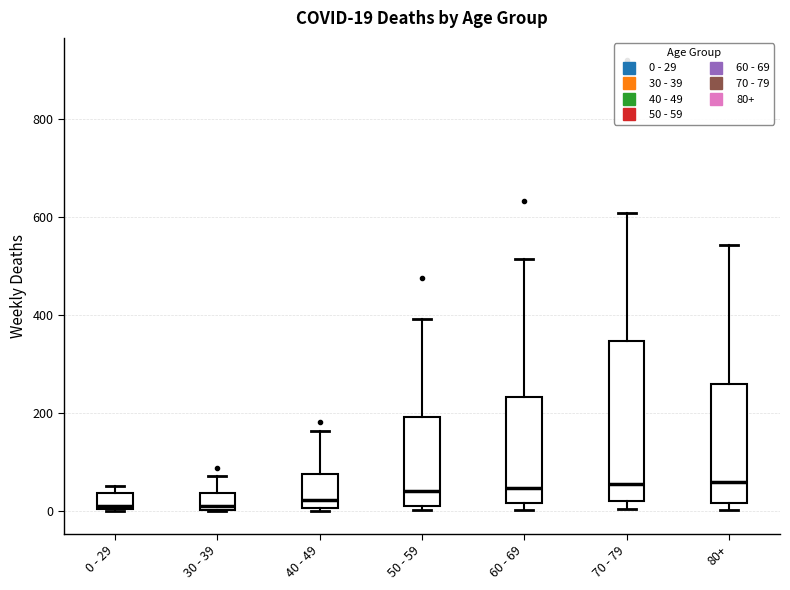

Which box is the tallest, from its lower edge to its upper edge?

70 - 79